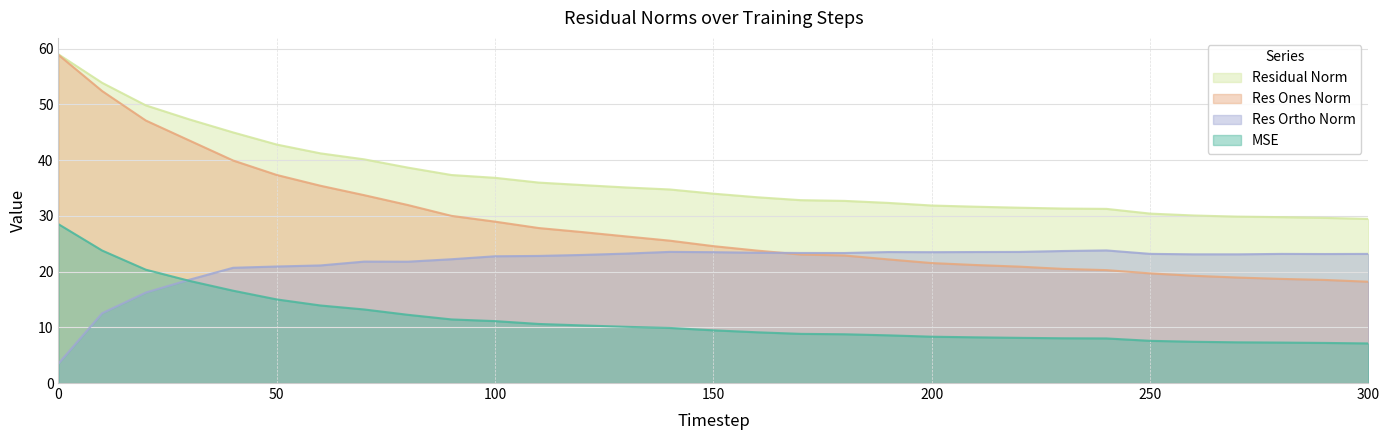

What is the value of the mse point at the 27th from the left?

7.4